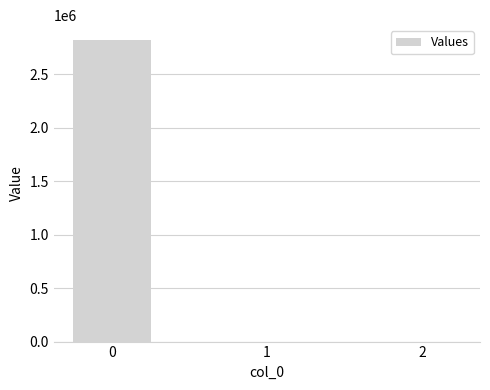

How many data points does each series have?

3